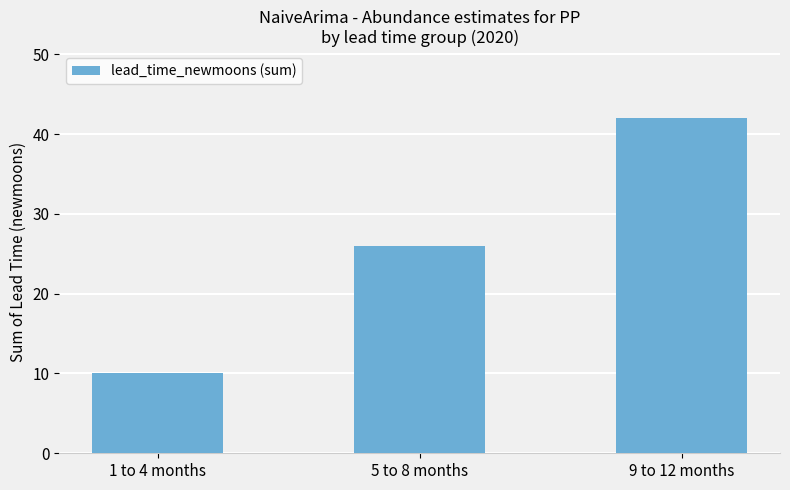

What is the value of the 1st bar from the left?

10